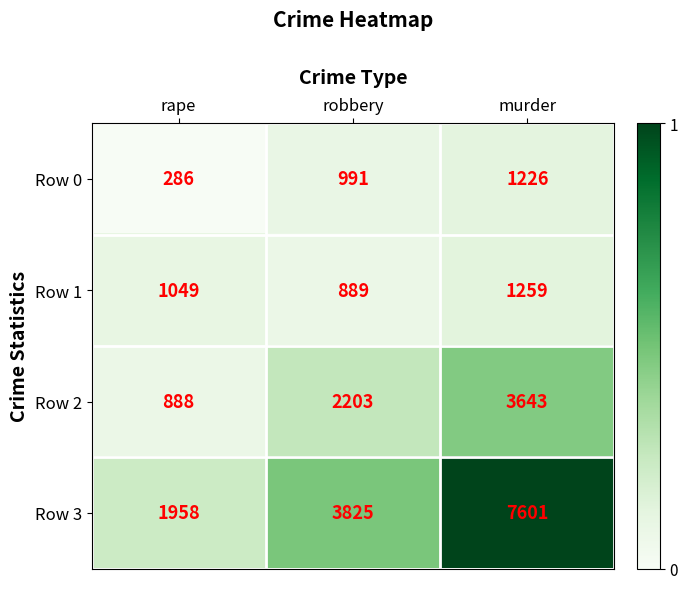

What value does the Row 1 series have at robbery, to the nearest 10?

890